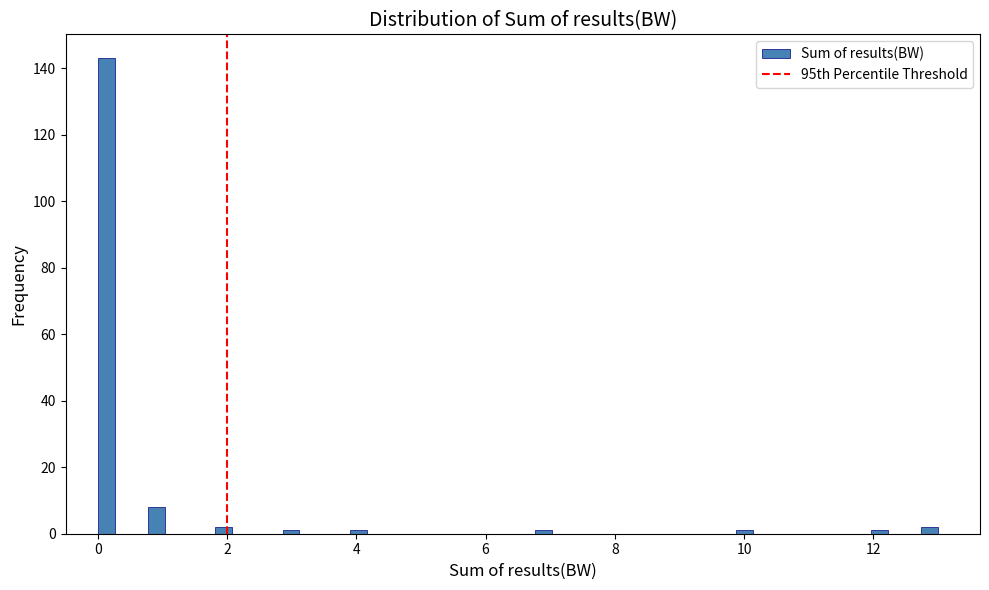

Read against the x-axis, roughly where is the centre of the tallest bar?

0.2